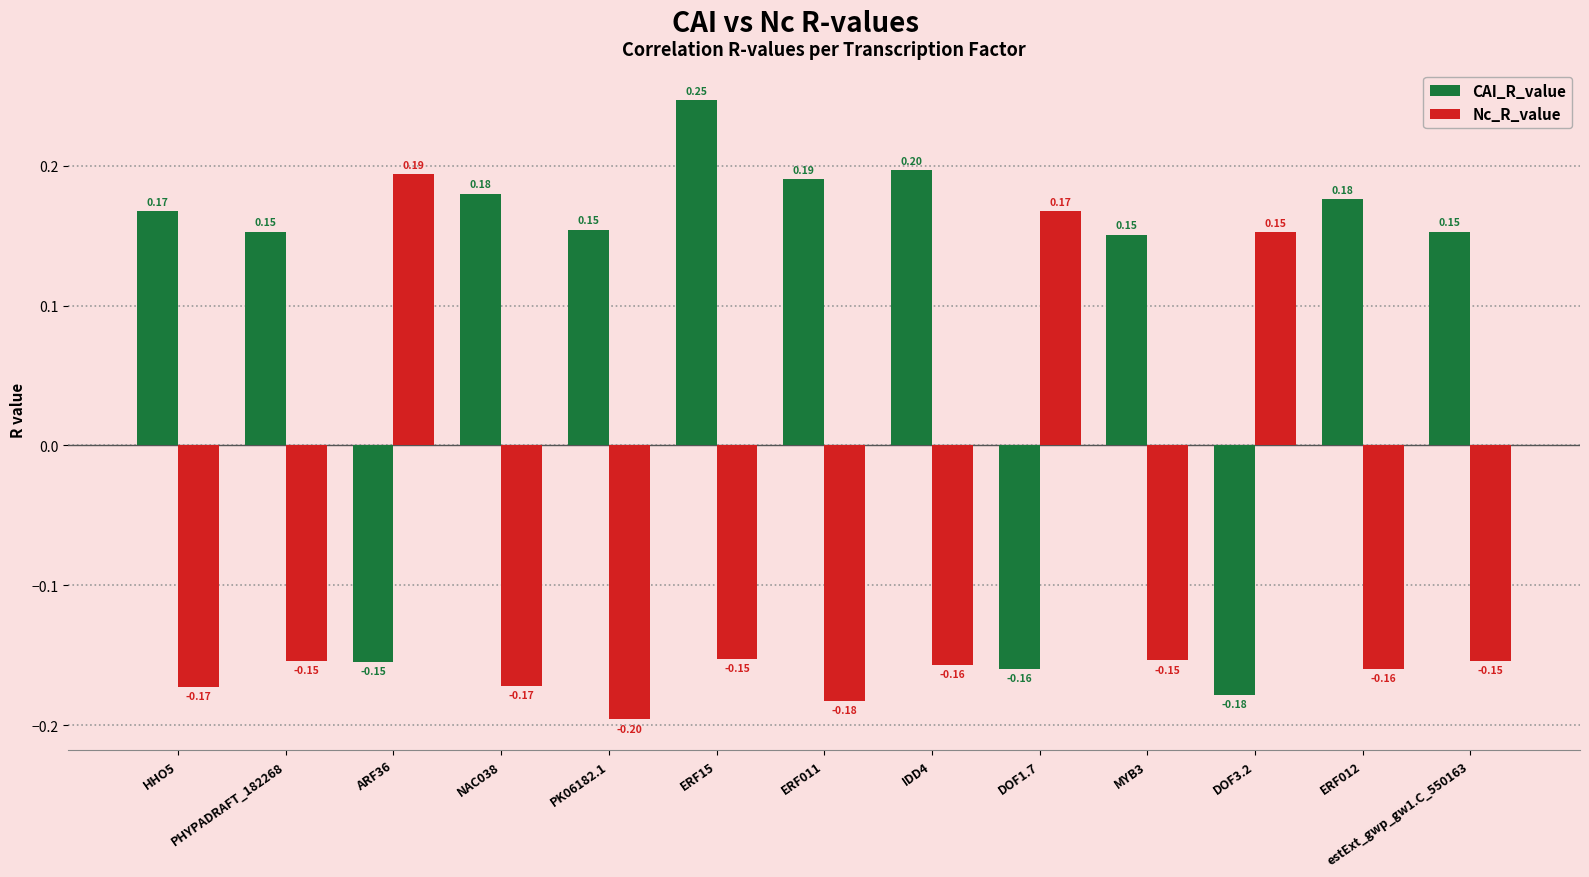

Does the chart contain stacked bars?

No